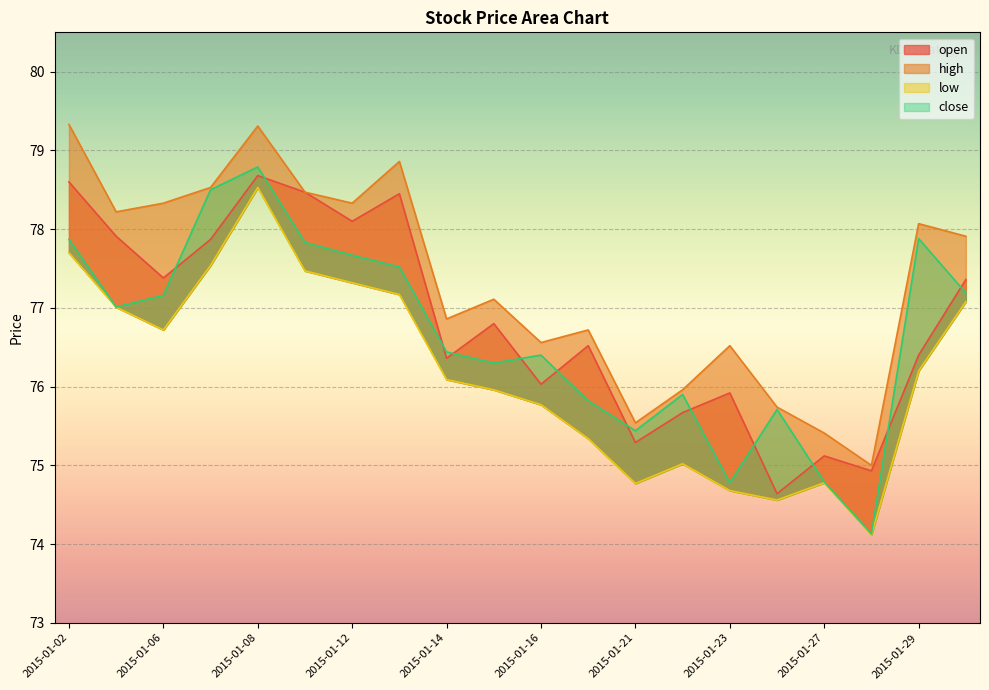

At which label does close first exceed 77?

2015-01-02